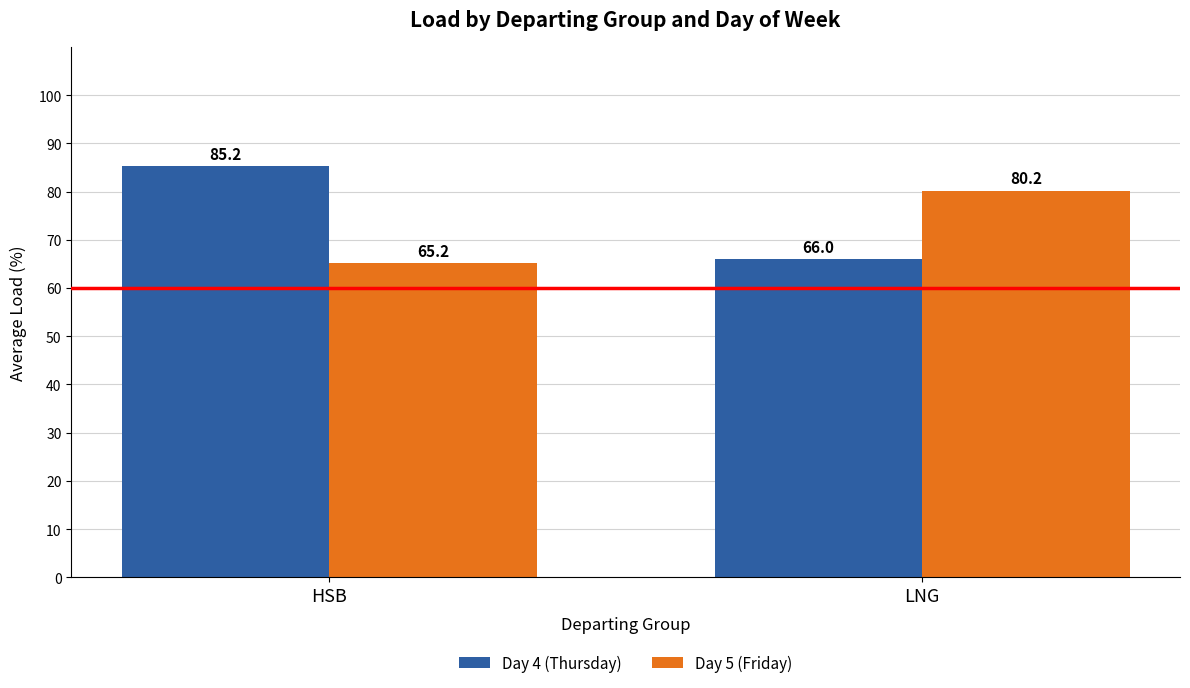

True or false: Day 5 (Friday) has a value of 117.1 at HSB.

False